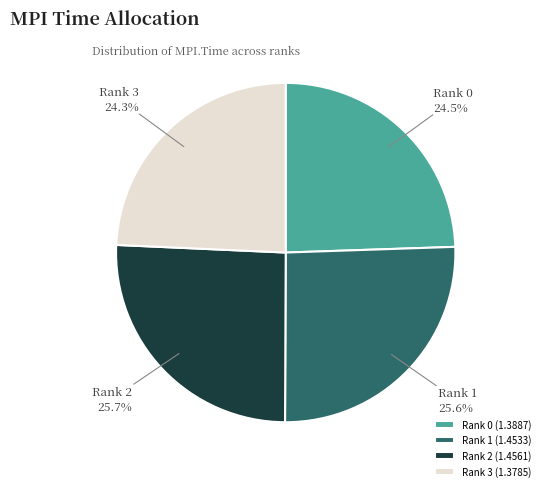

Is the sum of Rank 3 and Rank 0 greater than half?

No